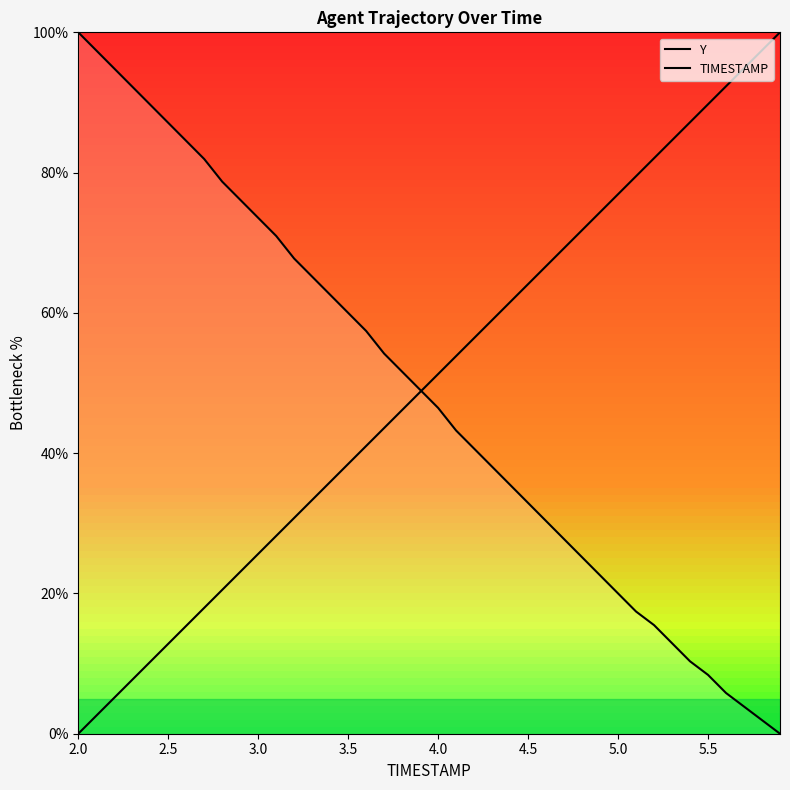

Reading left to right, what are all the values shown in this chart?

Y: 100.0	97.4	94.8	92.3	89.7	87.1	84.5	81.9	78.7	76.1	73.5	71.0	67.7	65.2	62.6	60.0	57.4	54.2	51.6	49.0	46.5	43.2	40.6	38.1	35.5	32.9	30.3	27.7	25.2	22.6	20.0	17.4	15.5	12.9	10.3	8.4	5.8	3.9	1.9	0.0
TIMESTAMP: 0.0	2.6	5.1	7.7	10.3	12.8	15.4	17.9	20.5	23.1	25.6	28.2	30.8	33.3	35.9	38.5	41.0	43.6	46.2	48.7	51.3	53.8	56.4	59.0	61.5	64.1	66.7	69.2	71.8	74.4	76.9	79.5	82.1	84.6	87.2	89.7	92.3	94.9	97.4	100.0